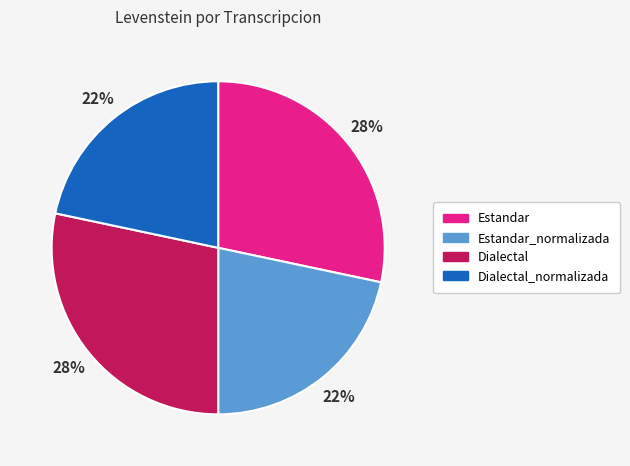

True or false: Estandar_normalizada accounts for 22% of the total.

True